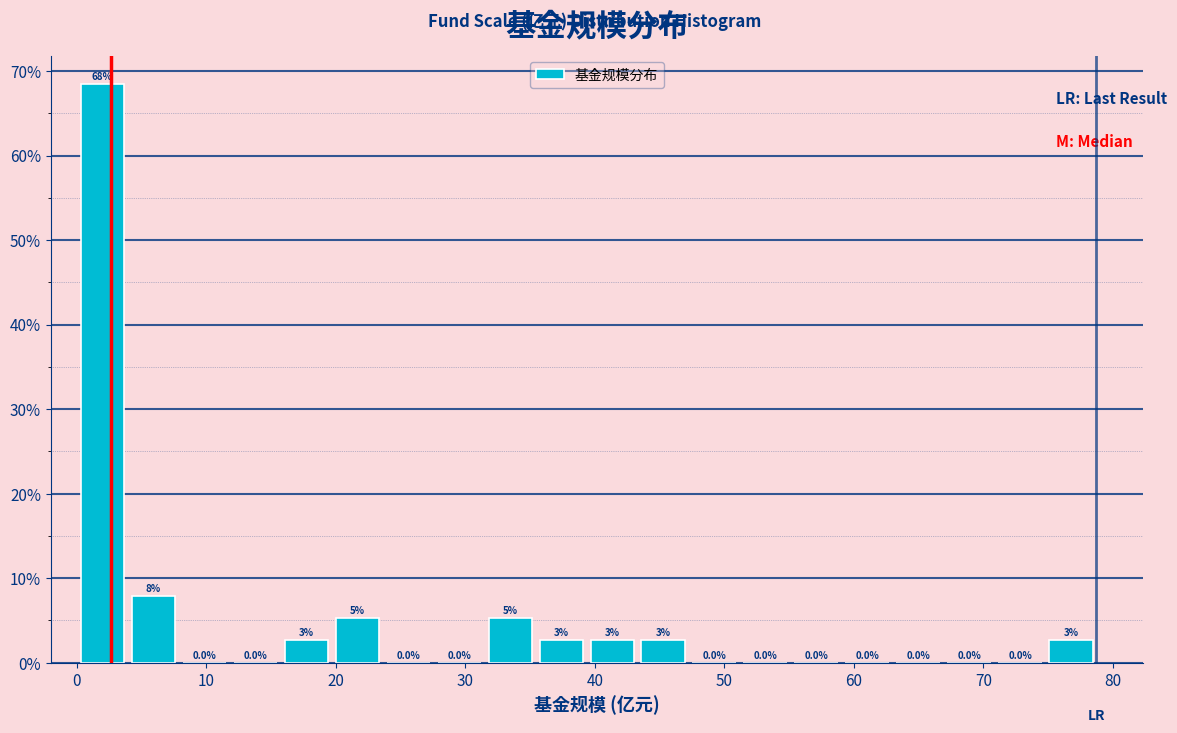

Read against the x-axis, roughly where is the centre of the tallest bar?

2